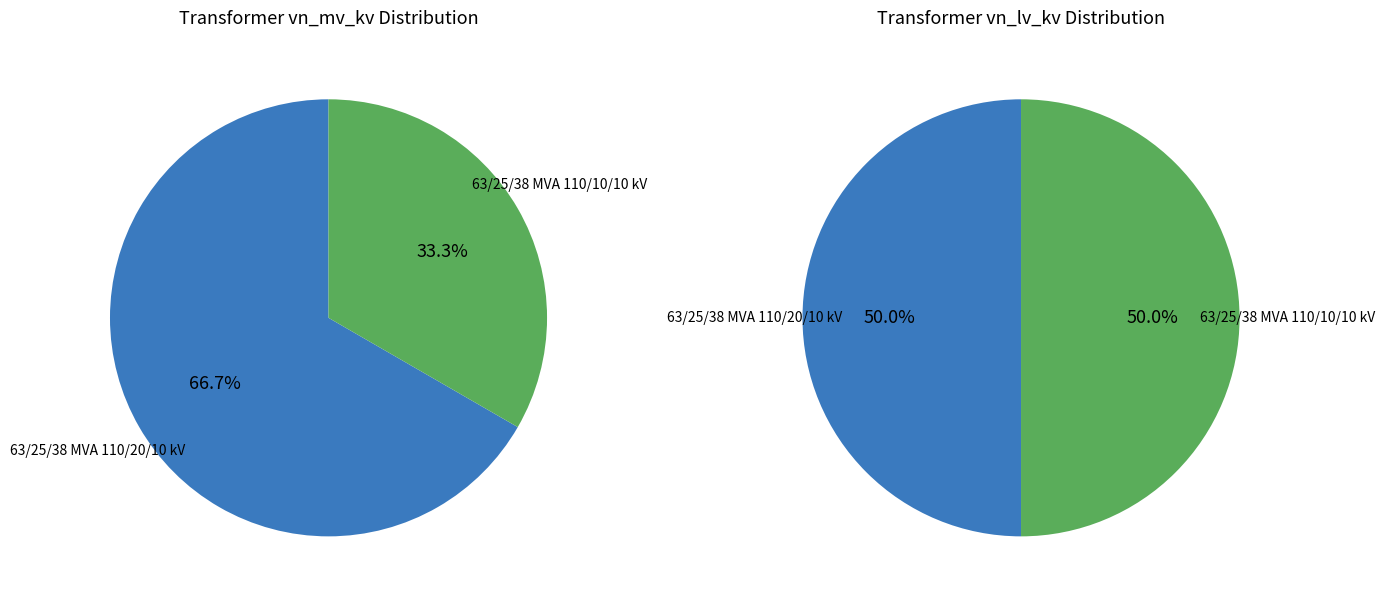

Does 63/25/38 MVA 110/10/10 kV account for over 50% of the chart?

No